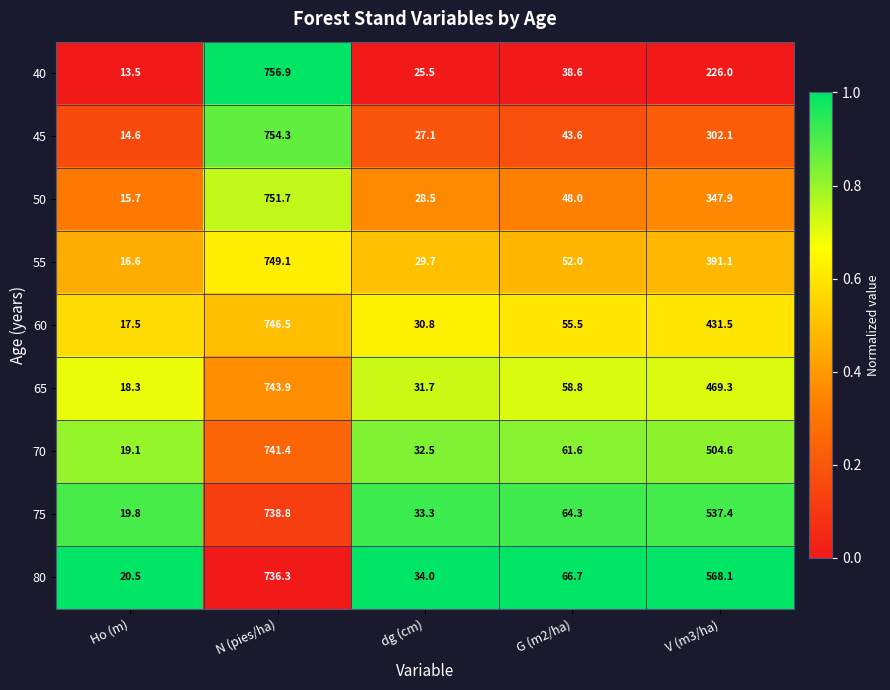

What is the difference between the 50 values at dg (cm) and N (pies/ha)?

723.2